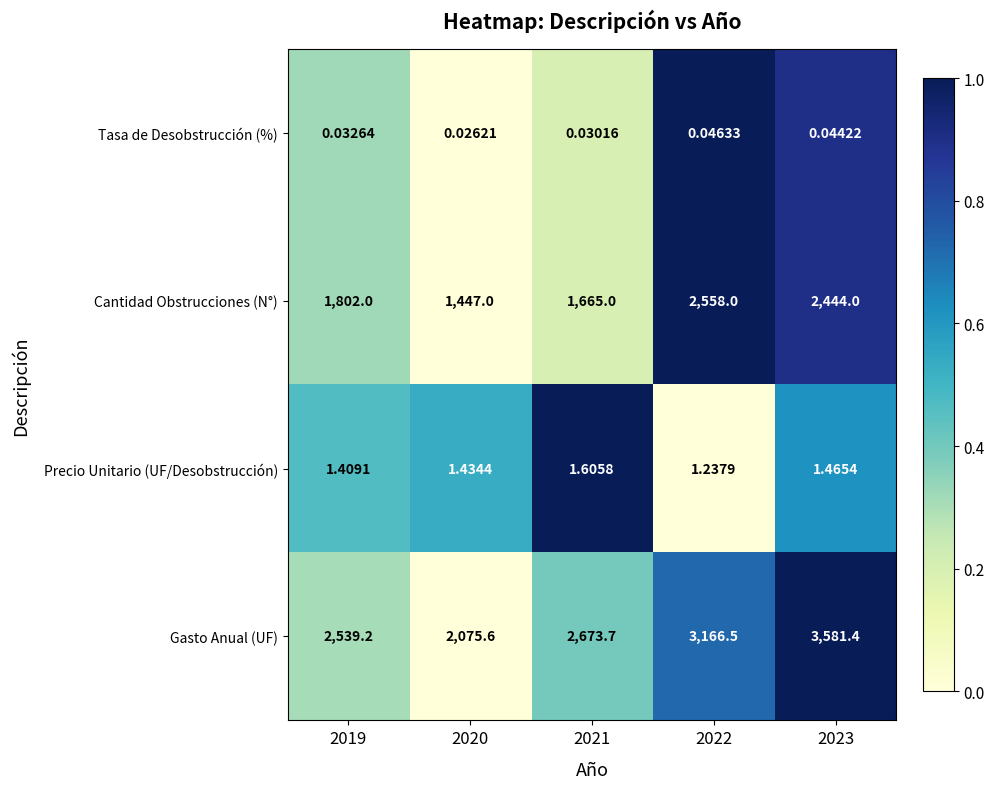

What is the maximum value shown in the chart?

3581.4